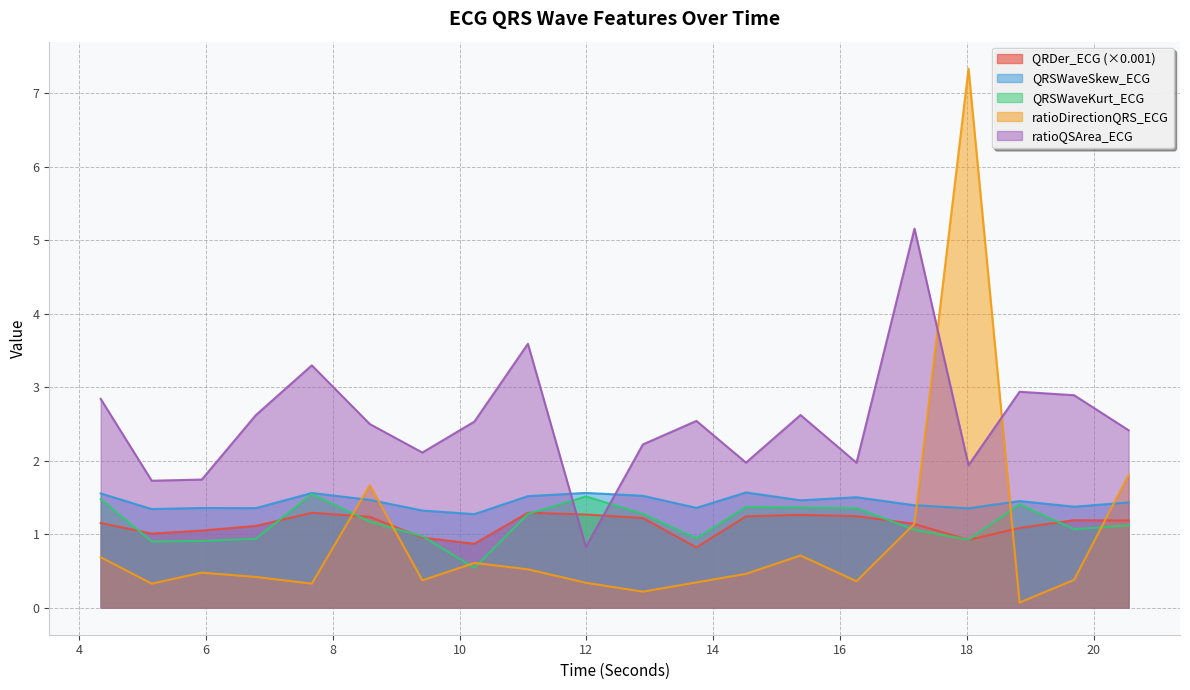

Is it true that QRSWaveSkew_ECG equals 1.6 at 11.9921875?

True